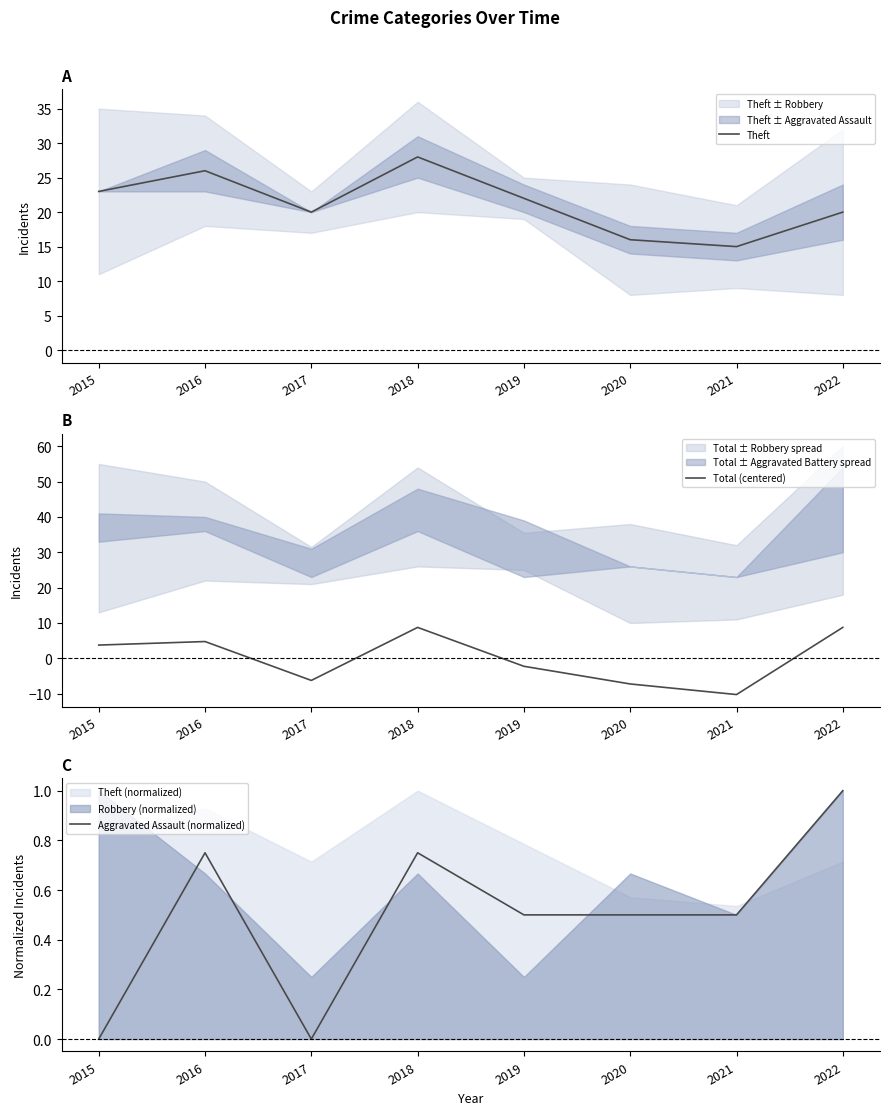

What is the value of the Aggravated Assault (normalized) point at the 2nd from the left?

0.8